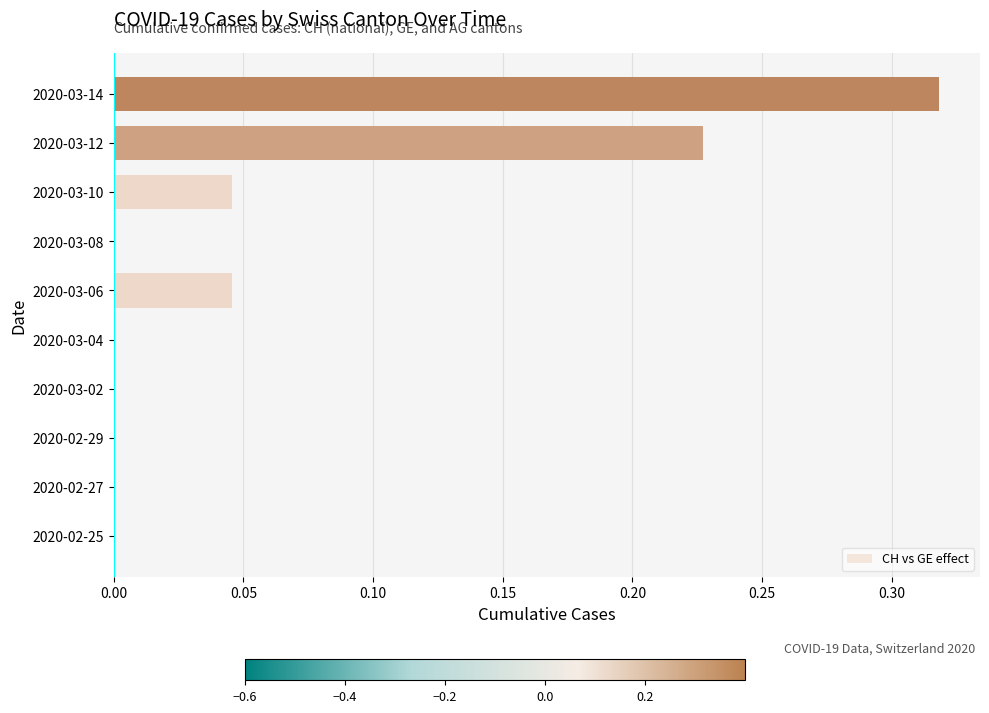

What is the sum of all values?

0.6